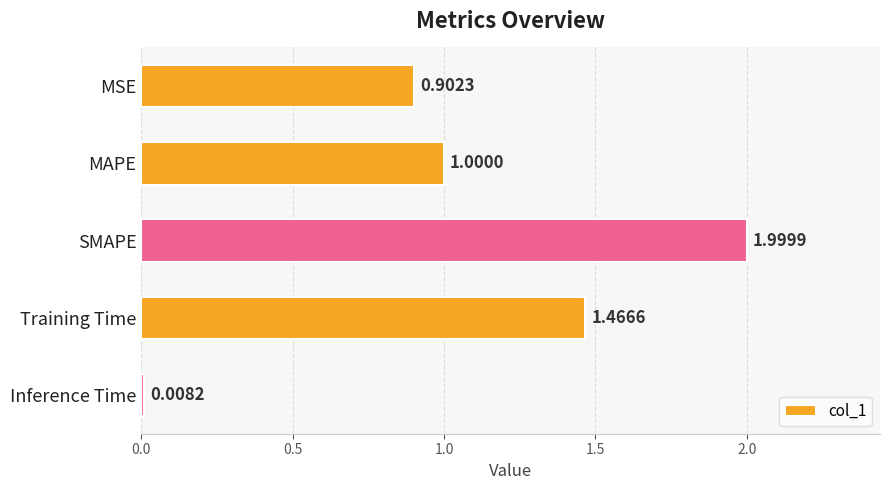

What is the sum of all values?

5.4